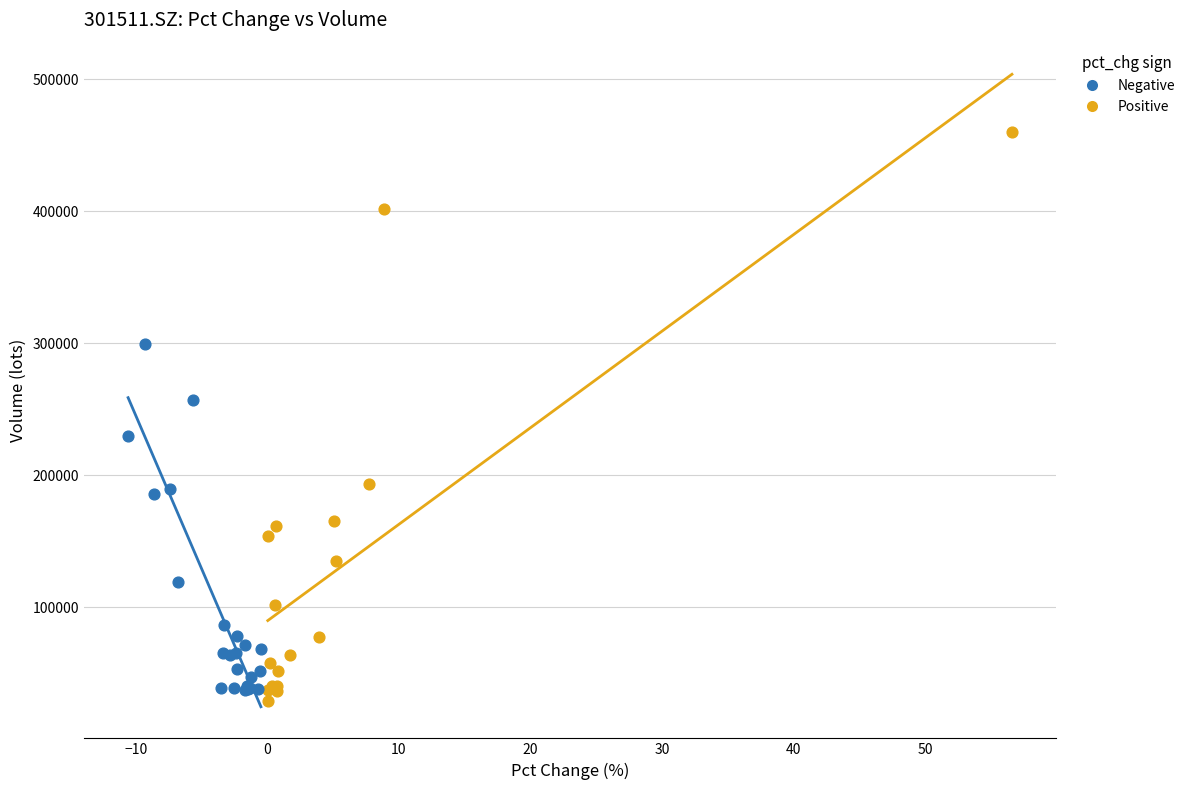

Which series reaches the maximum Y coordinate?

Positive